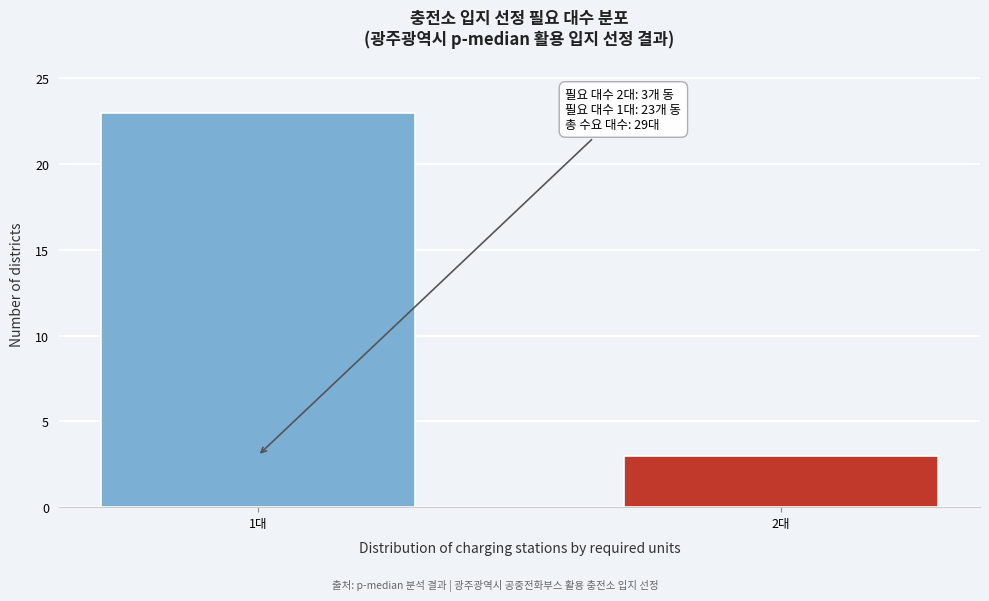

Reading left to right, extract all data points from this chart.

23	3